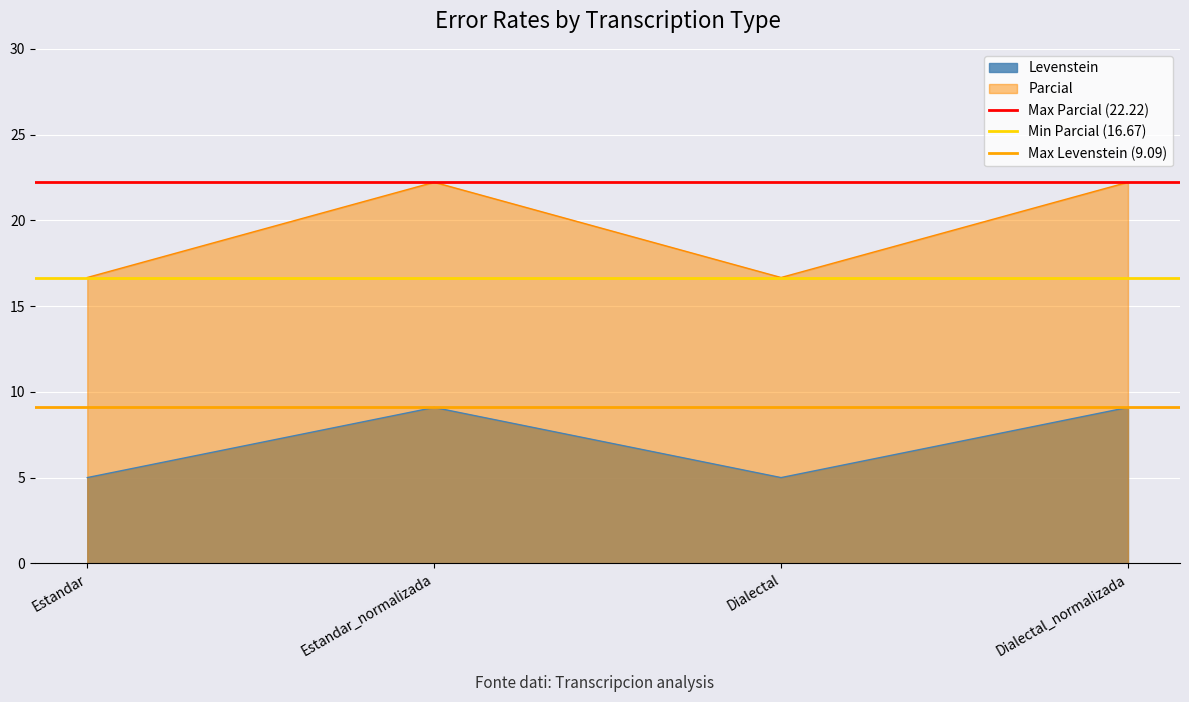

What is the maximum value for Parcial?

22.2